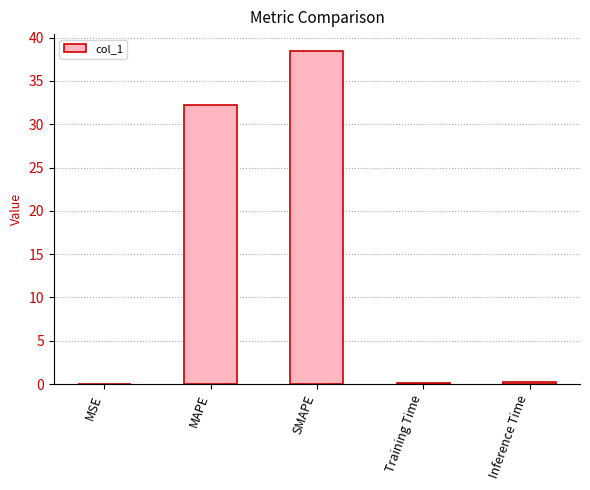

The value at MAPE is 32.3. True or false?

True